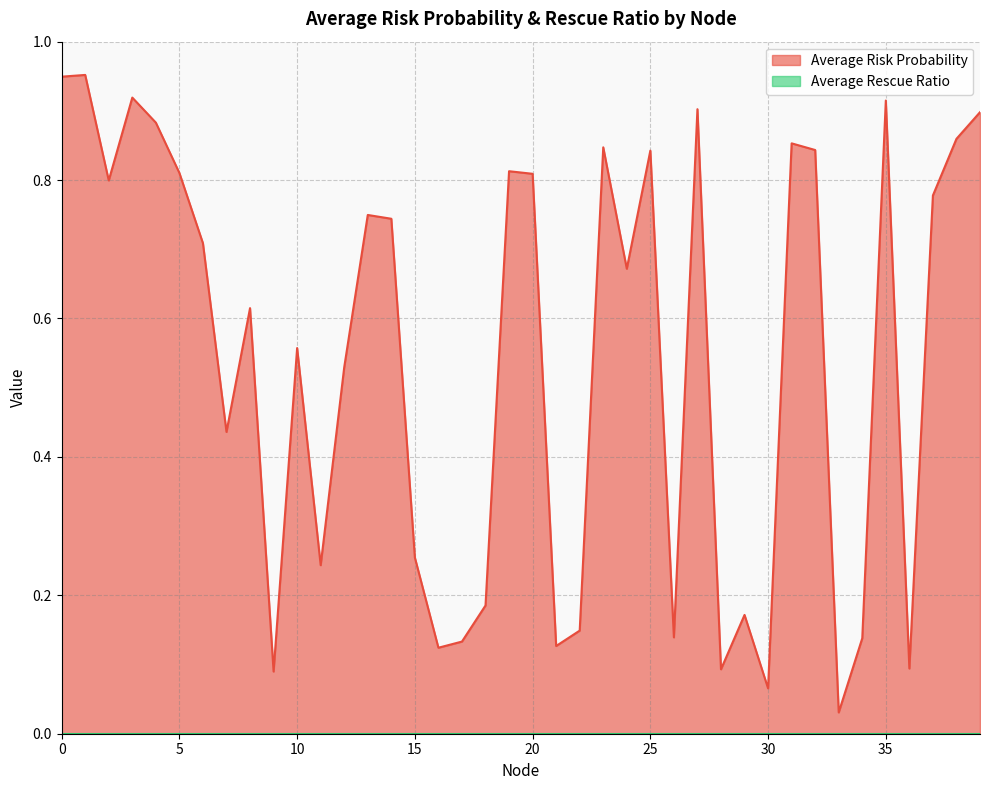

Reading left to right, transcribe all the data shown in this chart.

0=0.9	1=1.0	2=0.8	3=0.9	4=0.9	5=0.8	6=0.7	7=0.4	8=0.6	9=0.1	10=0.6	11=0.2	12=0.5	13=0.7	14=0.7	15=0.3	16=0.1	17=0.1	18=0.2	19=0.8	20=0.8	21=0.1	22=0.1	23=0.8	24=0.7	25=0.8	26=0.1	27=0.9	28=0.1	29=0.2	30=0.1	31=0.9	32=0.8	33=0.0	34=0.1	35=0.9	36=0.1	37=0.8	38=0.9	39=0.9